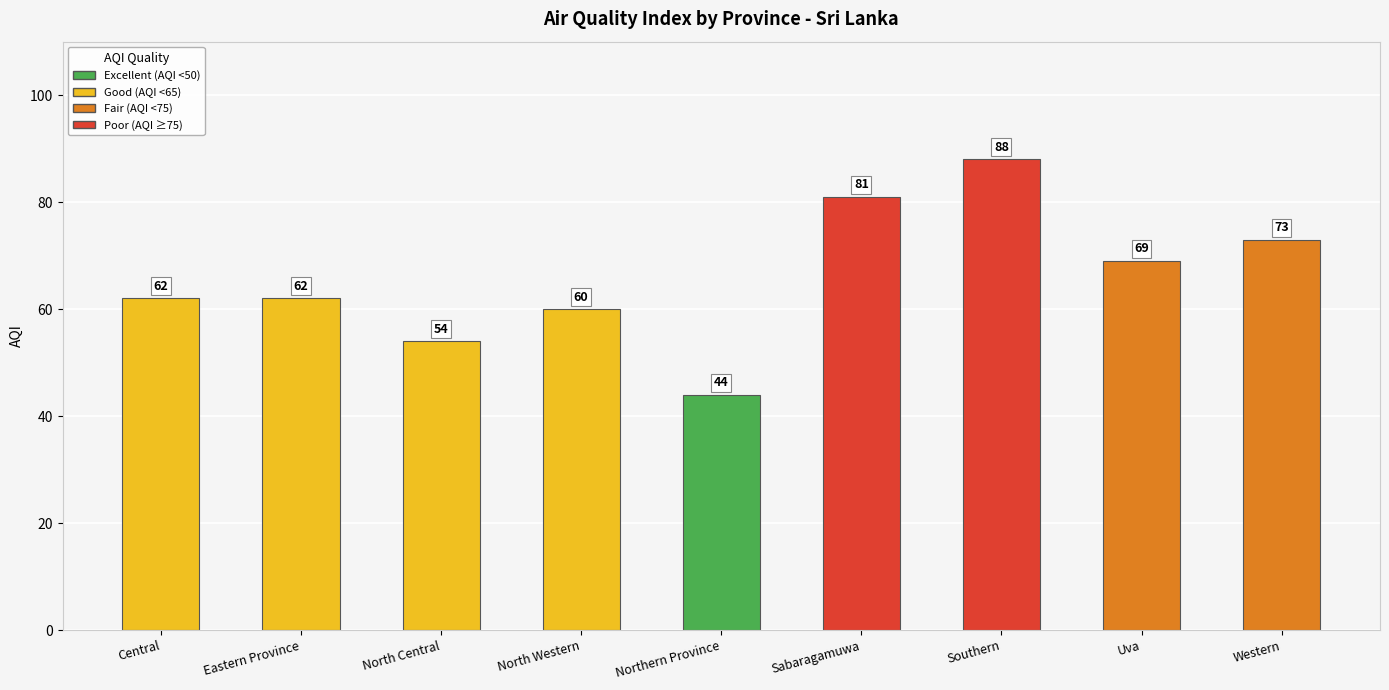

What is the approximate value at Southern, to the nearest 5?

90